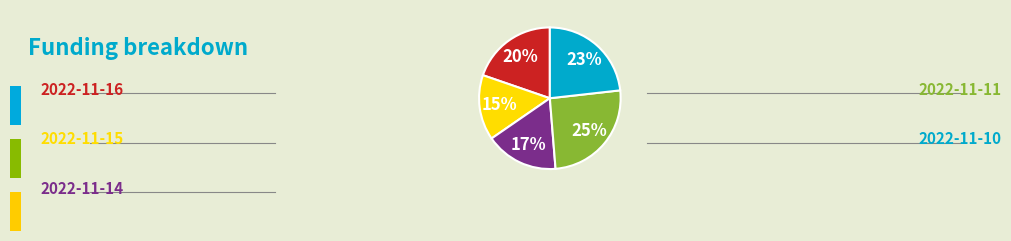

Is there a majority slice in this chart?

No